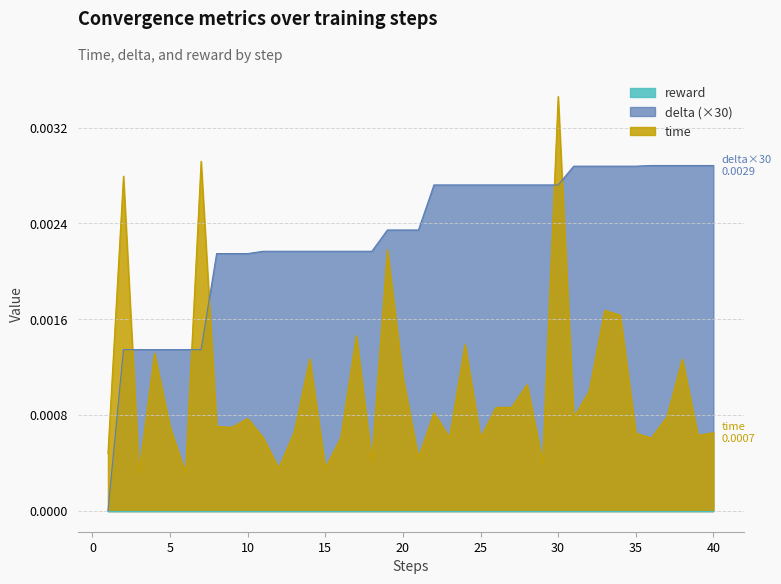

Which series ends up on top after the final intersection of delta and time?

delta